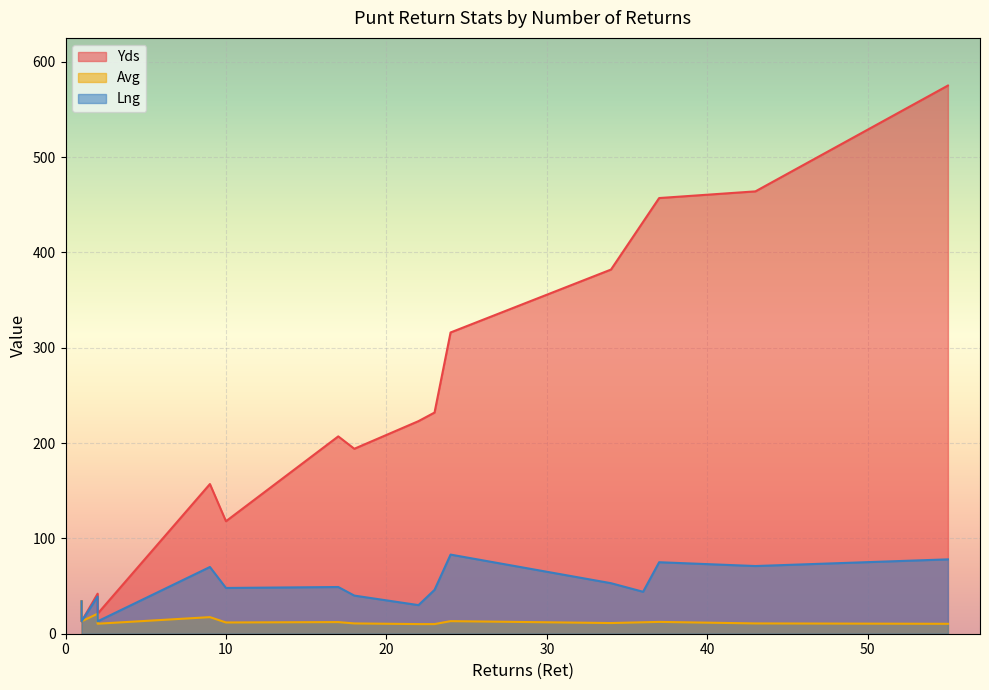

What is the total value across all series at 37?

544.4